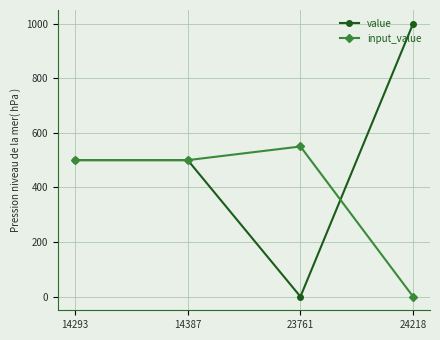

Reading left to right, extract all data points from this chart.

value: 14293=500	14387=500	23761=0	24218=1000
input_value: 14293=500	14387=500	23761=550	24218=0